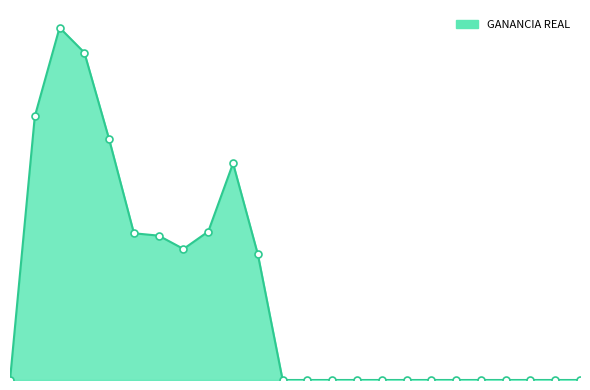

Is this an area chart (filled region under the line)?

Yes